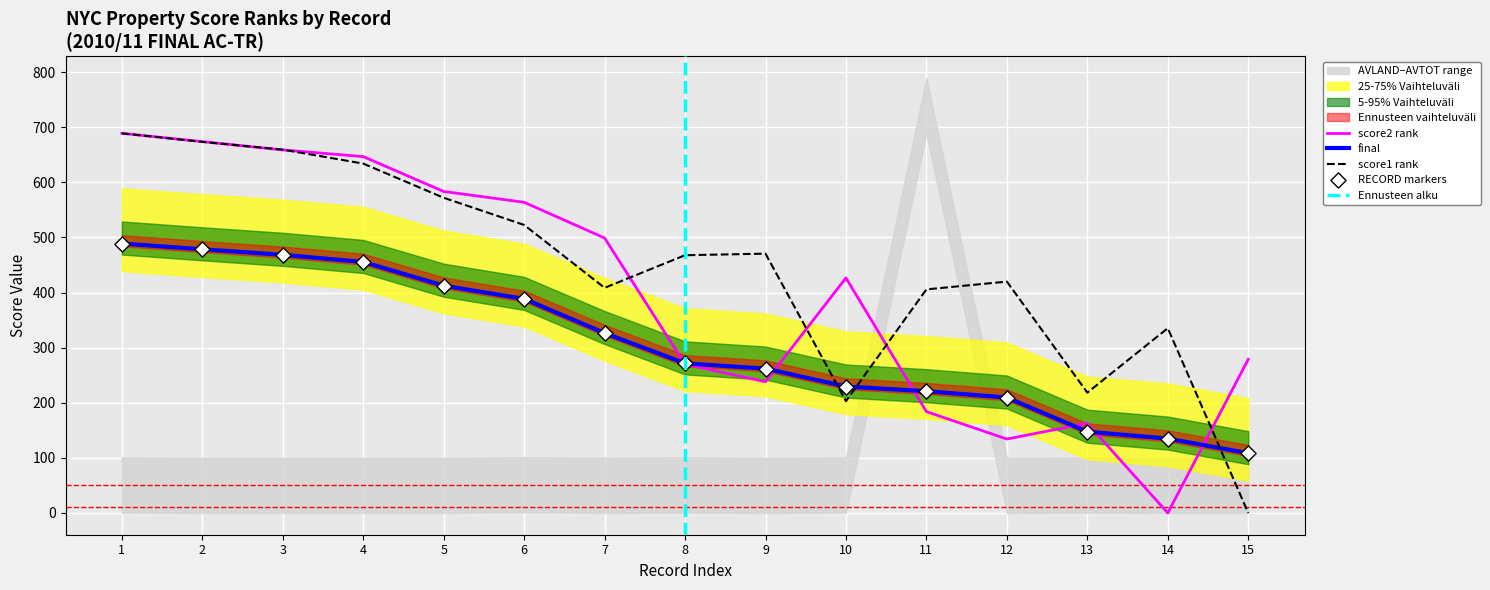

Is the value of score1 rank at 5 greater than the value of final at 6?

Yes